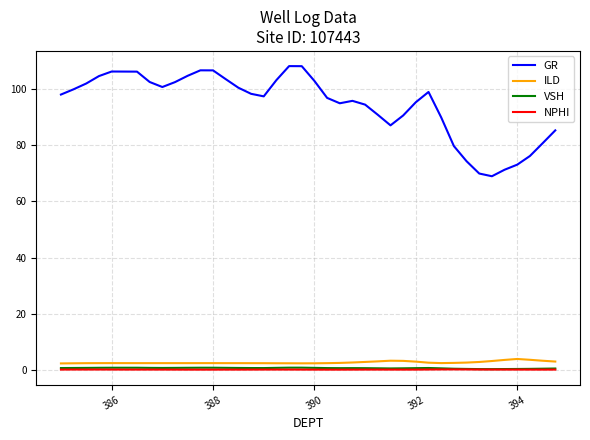

What is the greatest value displayed?

108.1